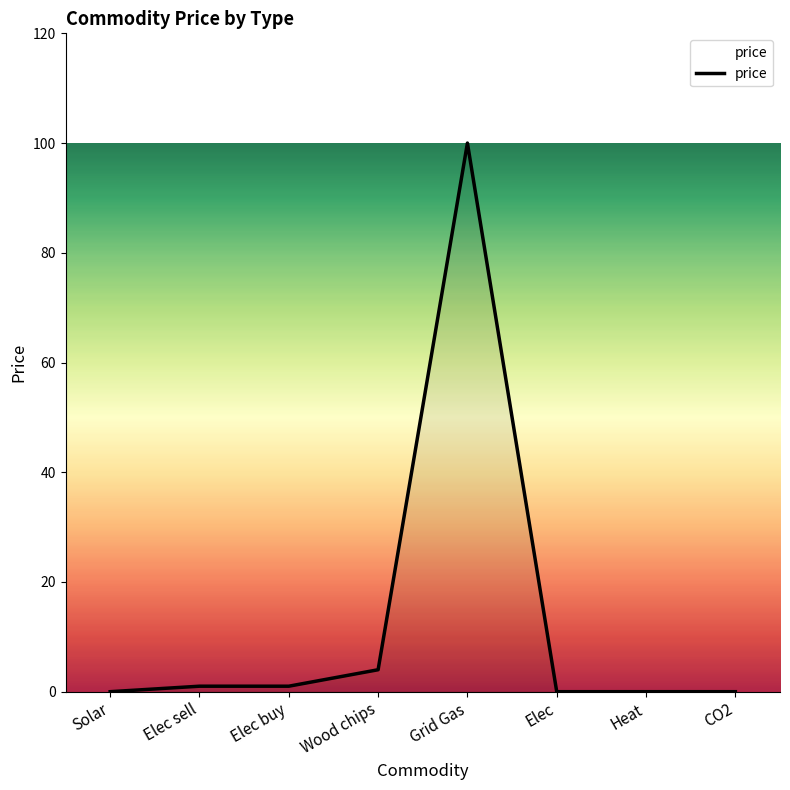

How many lines are shown in the chart?

1